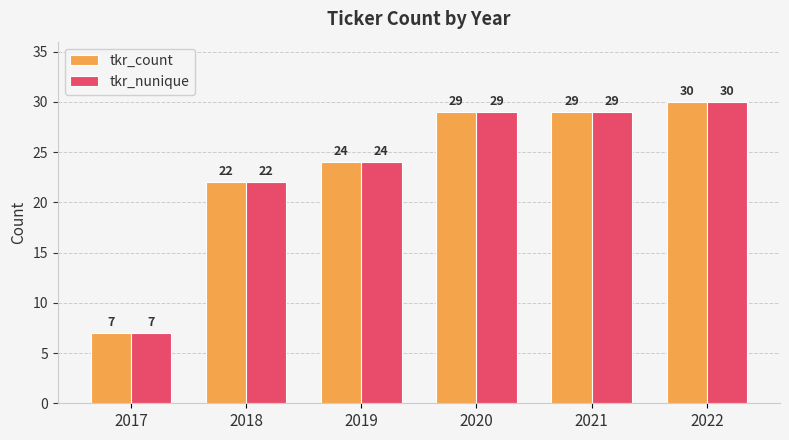

How many bars are there in total?

12